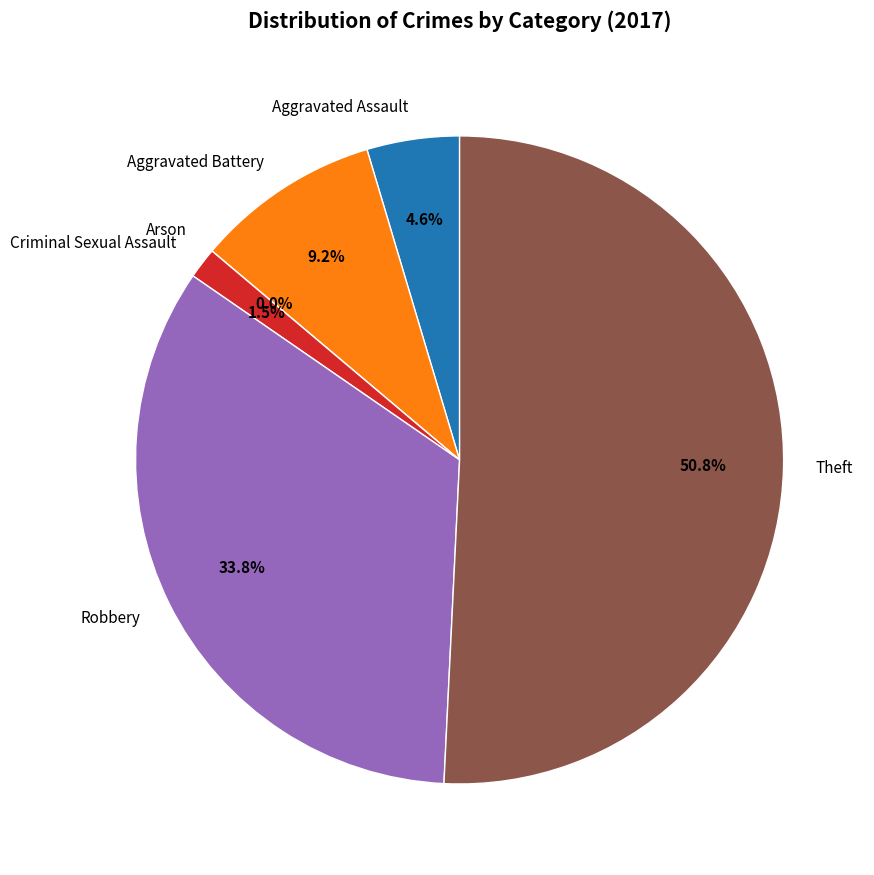

Approximately how many times larger is the value at Robbery compared to Aggravated Battery?

3.7